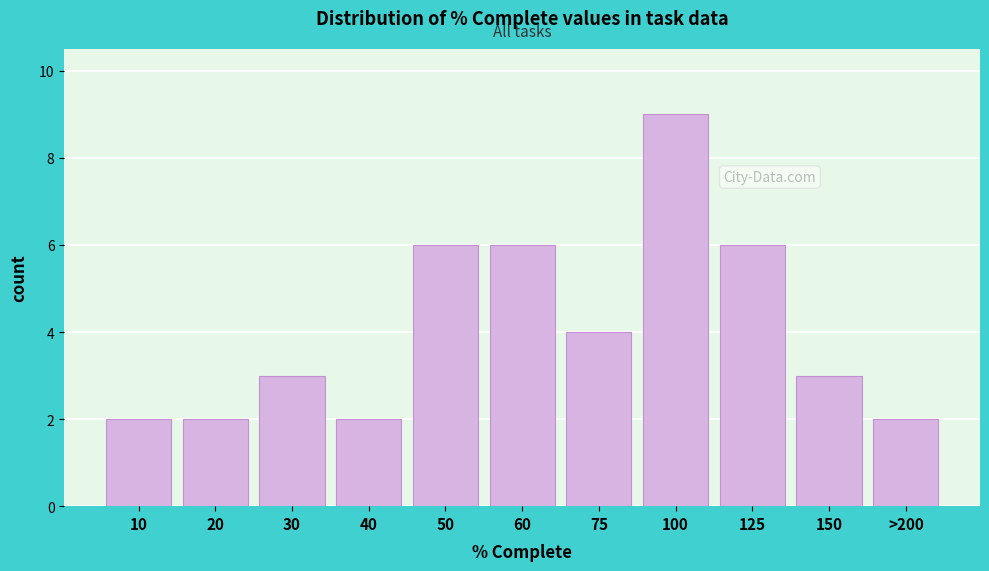

Reading left to right, extract all data points from this chart.

2	2	3	2	6	6	4	9	6	3	2